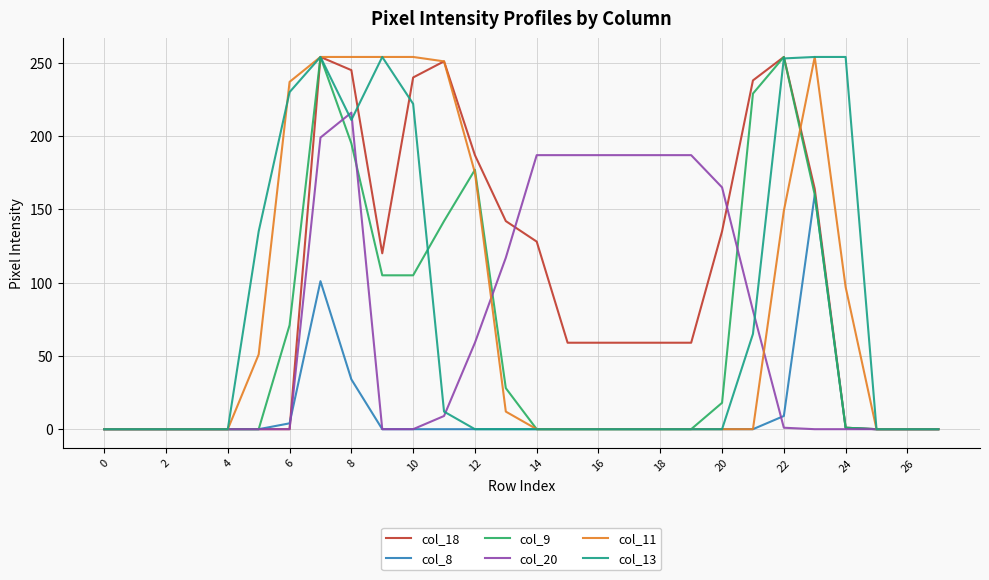

Which series has the largest total across all categories?

col_18